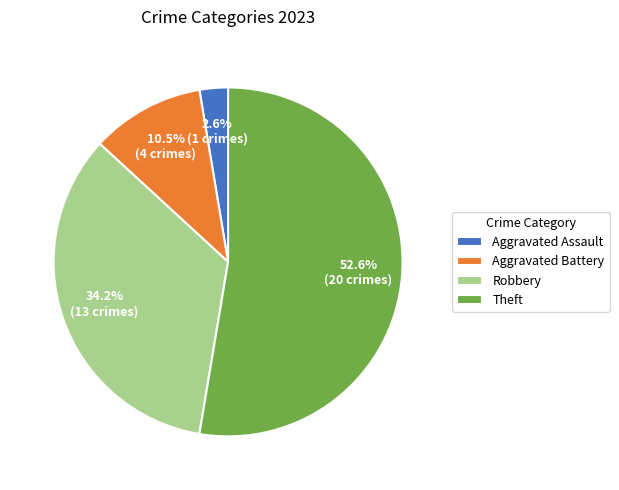

Combined, do Aggravated Battery and Aggravated Assault account for over 50%?

No